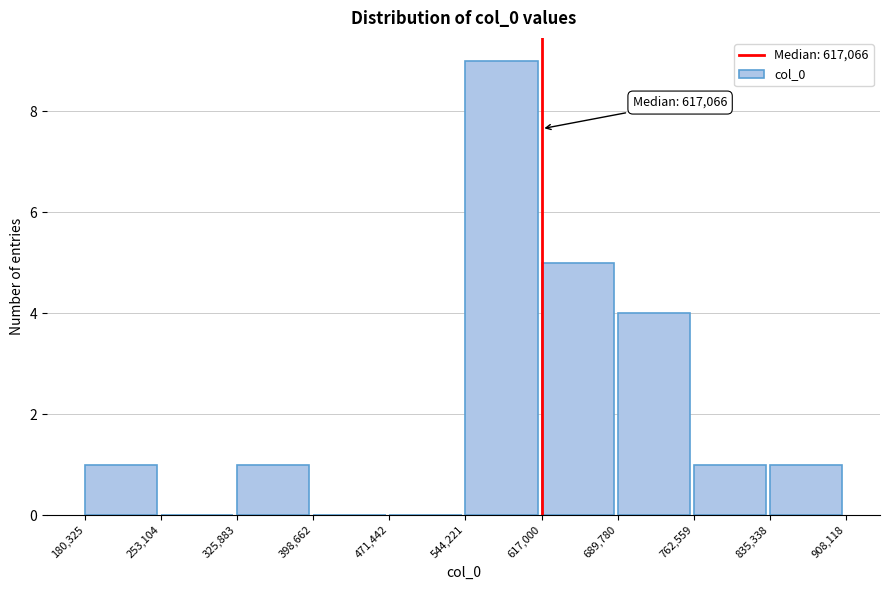

Which range on the x-axis has the tallest bar?

544,221 to 617,000